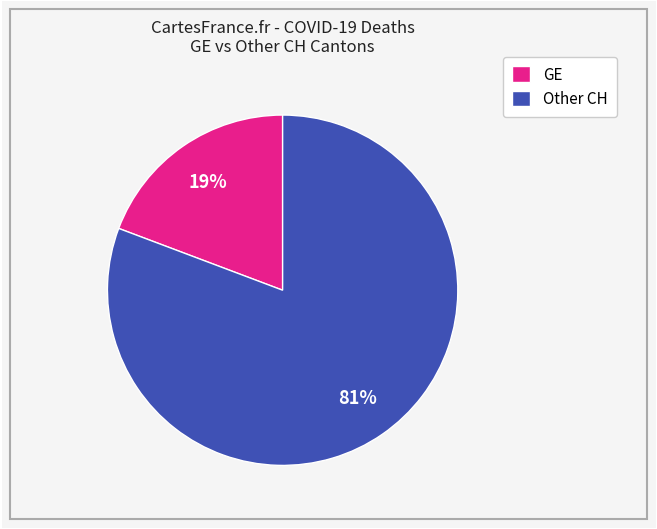

Combined, do Other CH and GE account for over 50%?

Yes